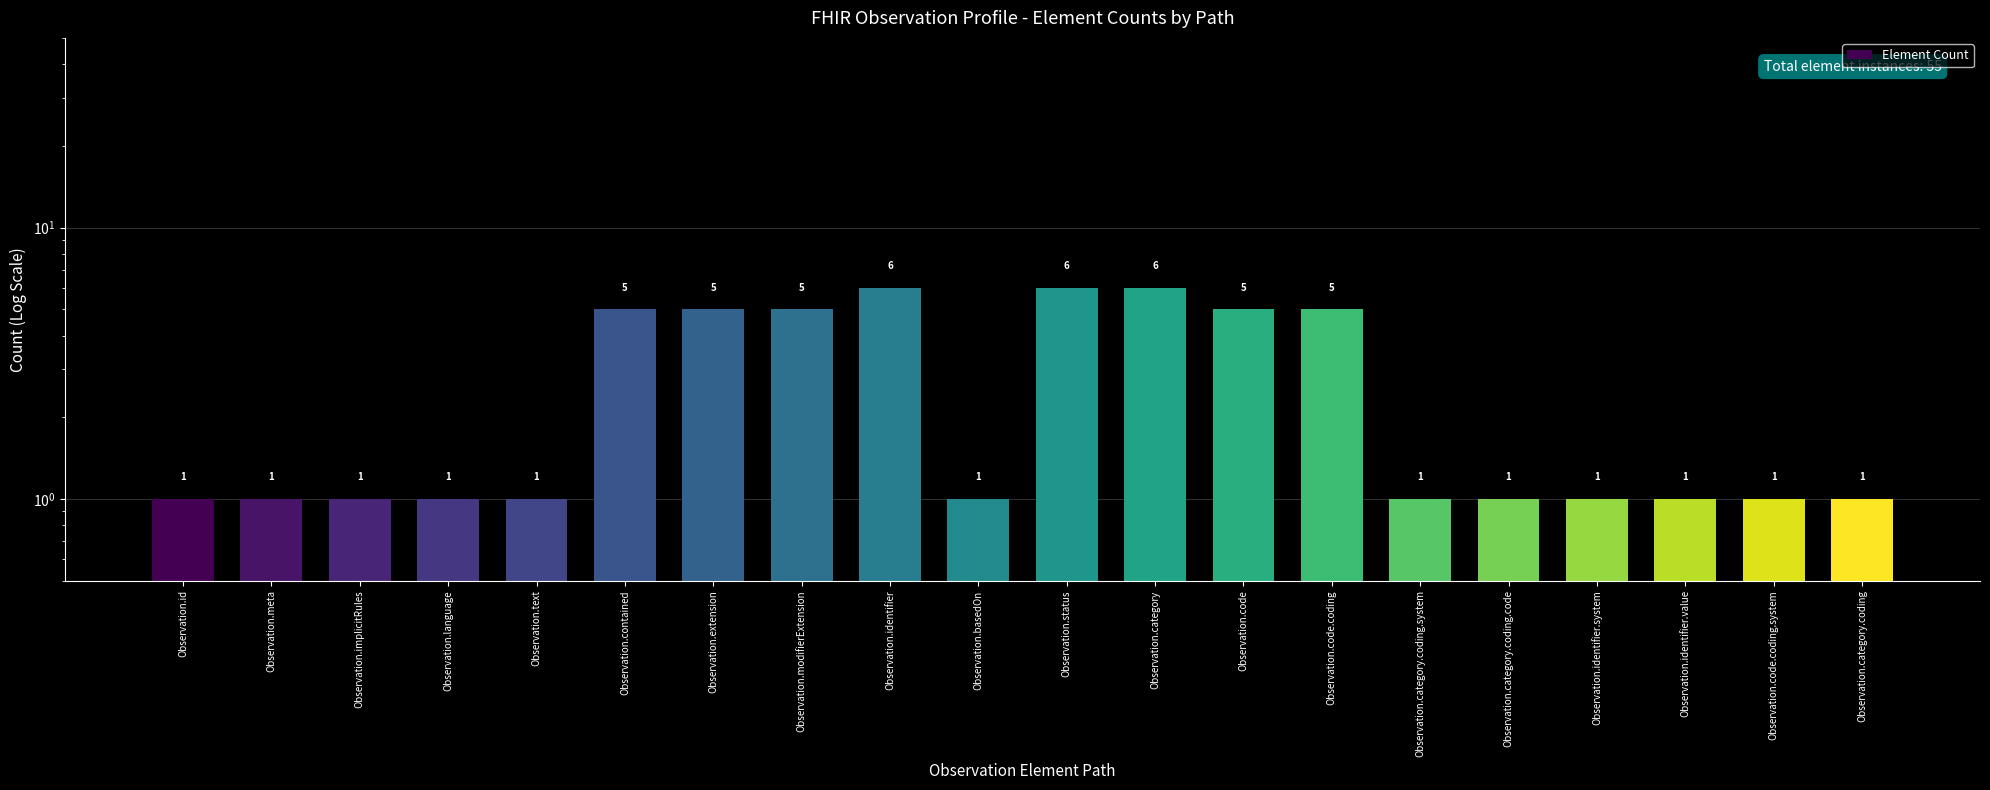

What is the sum of the values at Observation.category.coding and Observation.category?

7